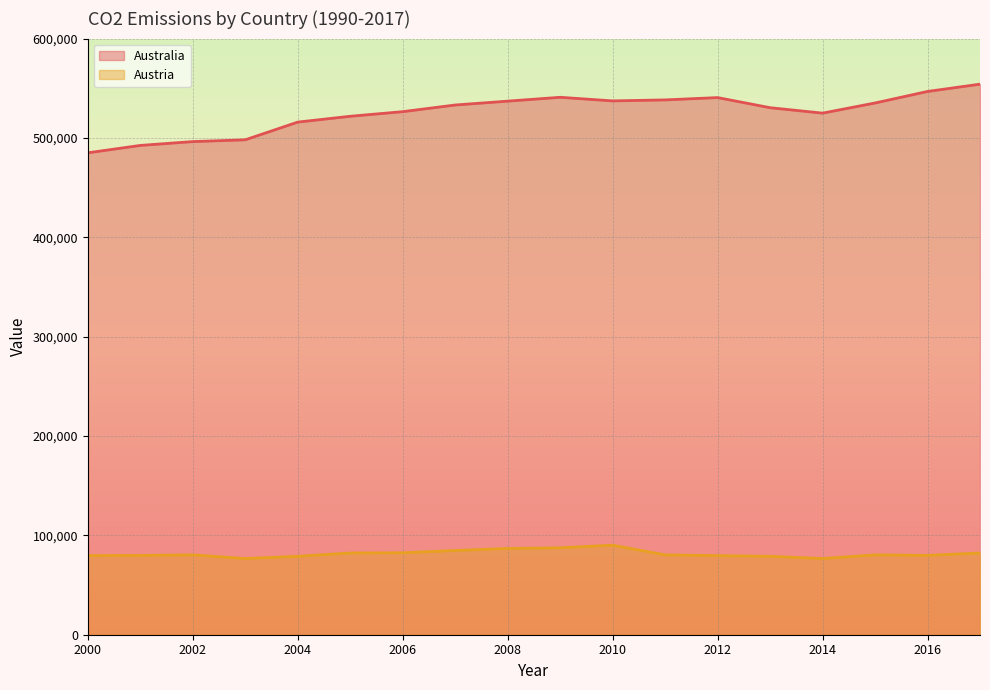

List the series in order of their overall mean, highest first.

Australia, Austria